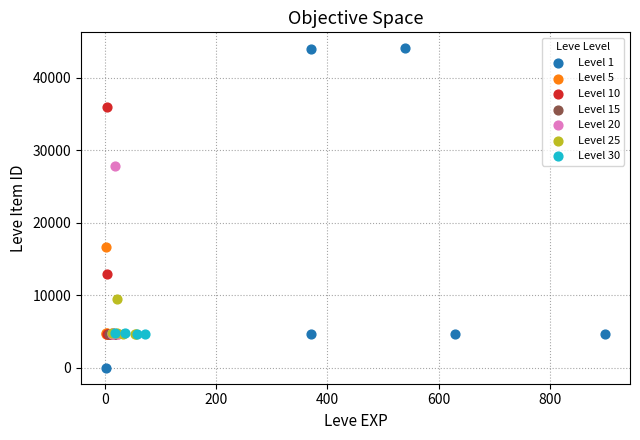

Which series has the largest Y range (max minus min)?

Level 1